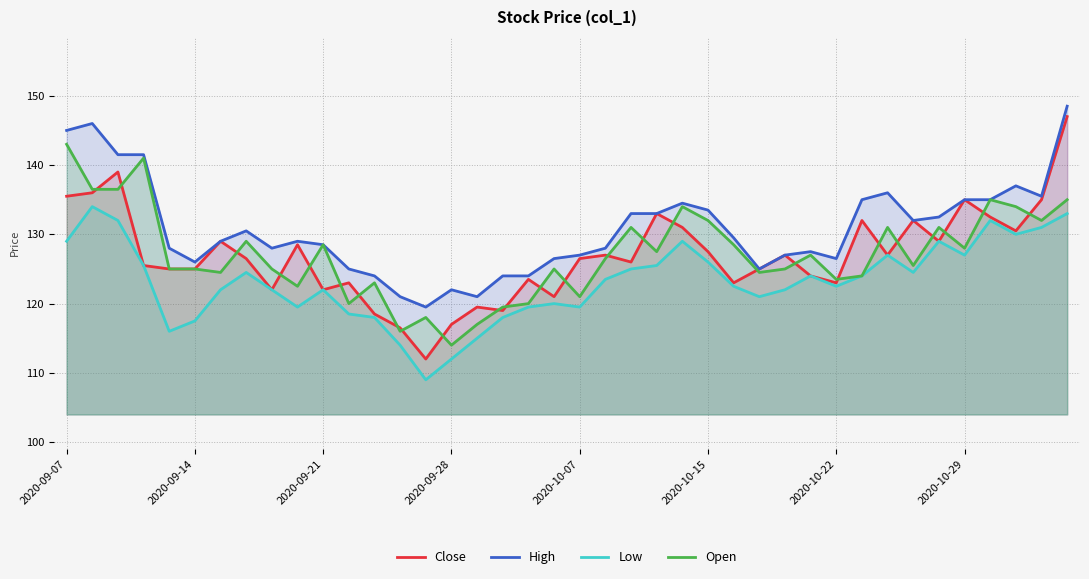

At which category does the chart reach its minimum across all series?

14